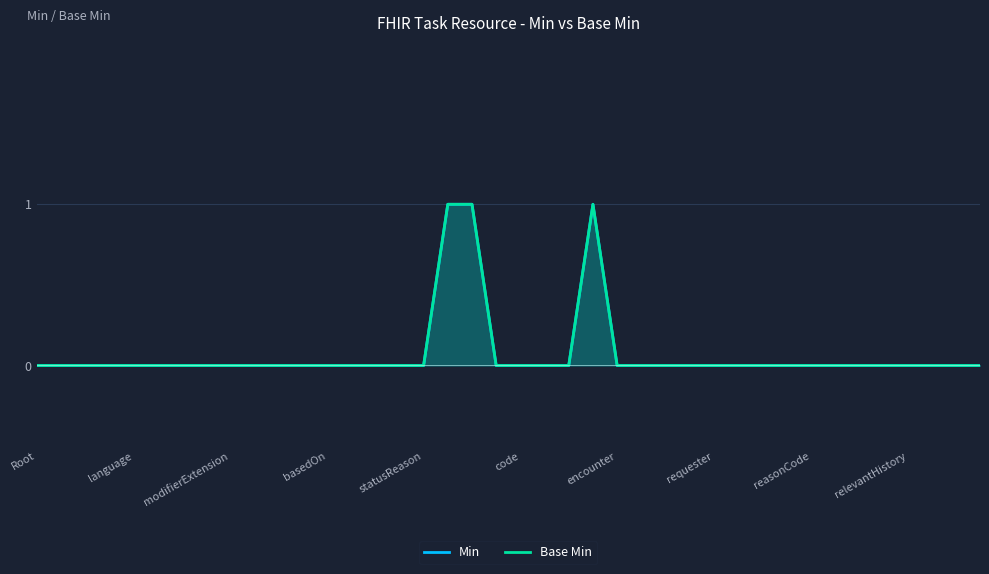

True or false: Base Min and Min cross at least once.

False